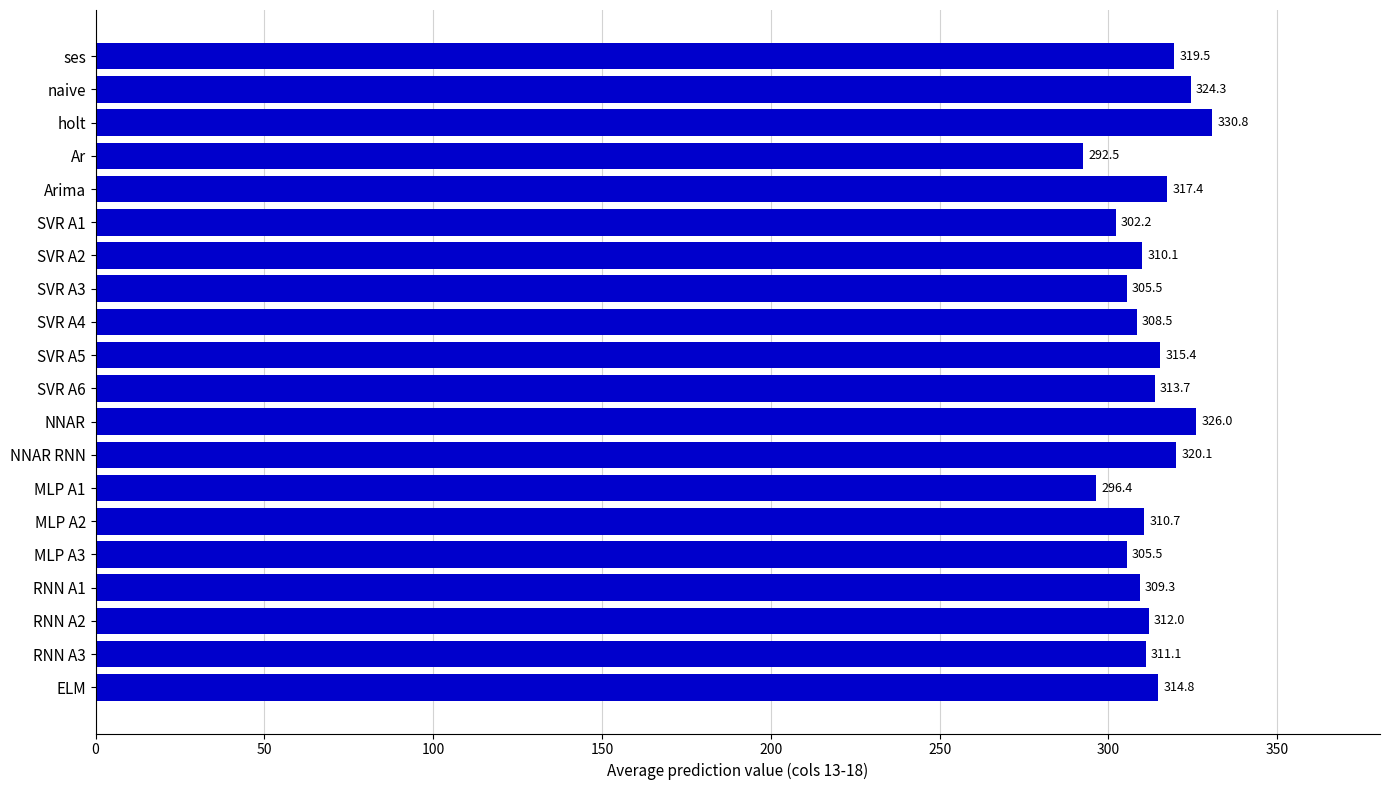

What is the value of the 11th bar from the top?

313.7